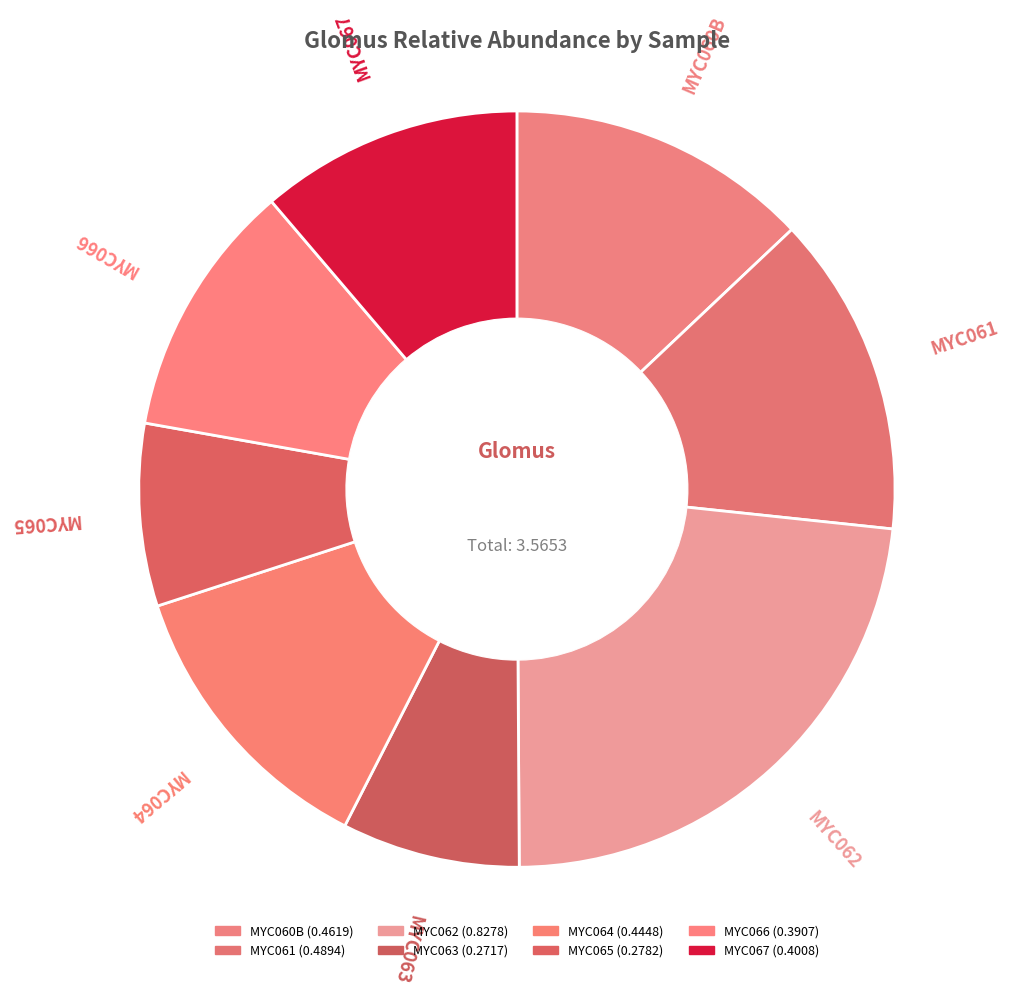

Is there a majority slice in this chart?

No